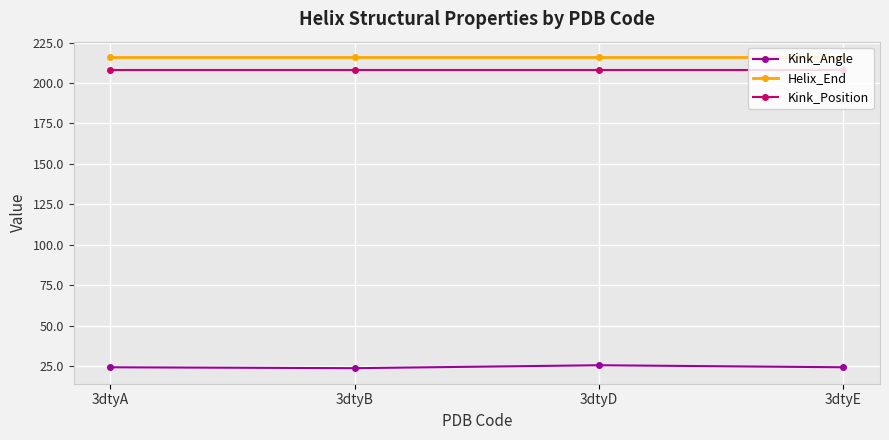

The Helix_End series shows 216.0 at 3dtyB. True or false?

True